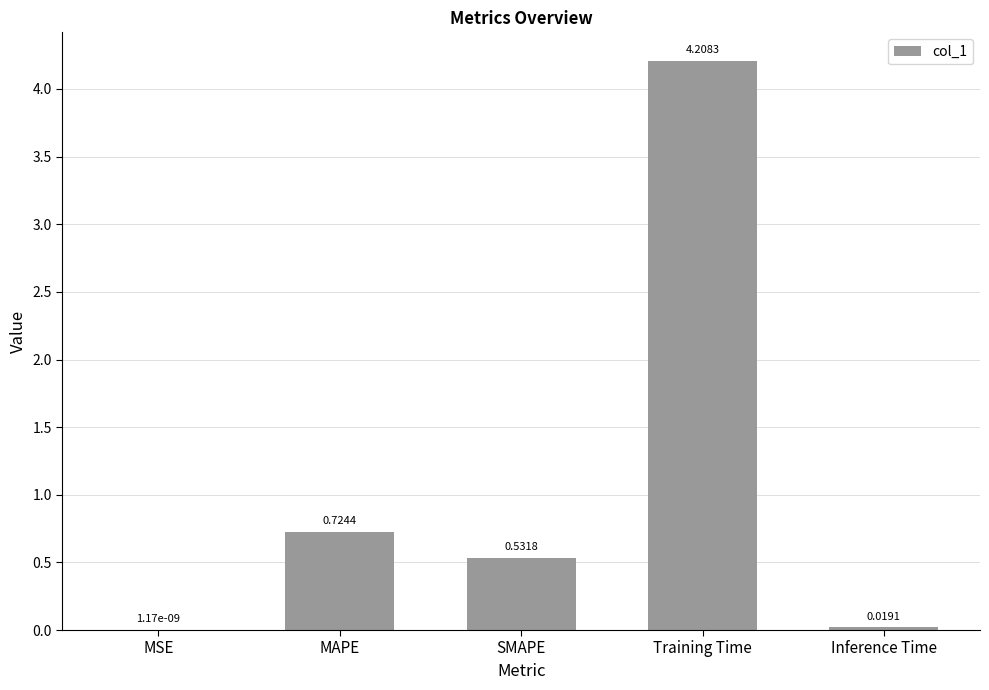

What is the sum of all values?

5.5